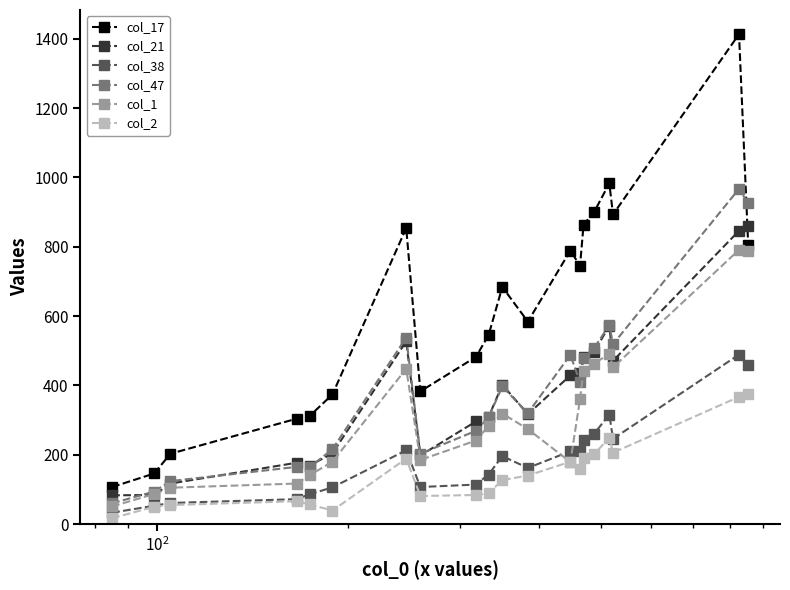

Which series has the largest total across all categories?

col_17